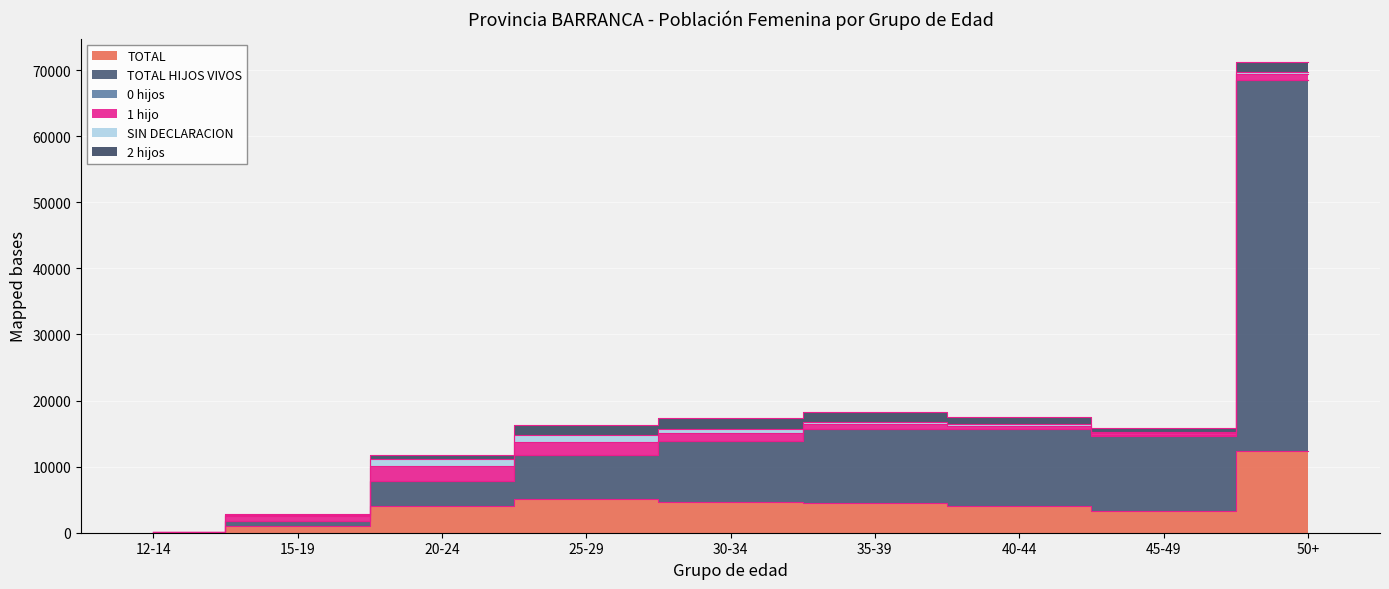

What is the lowest value of the 1 hijo series?

16